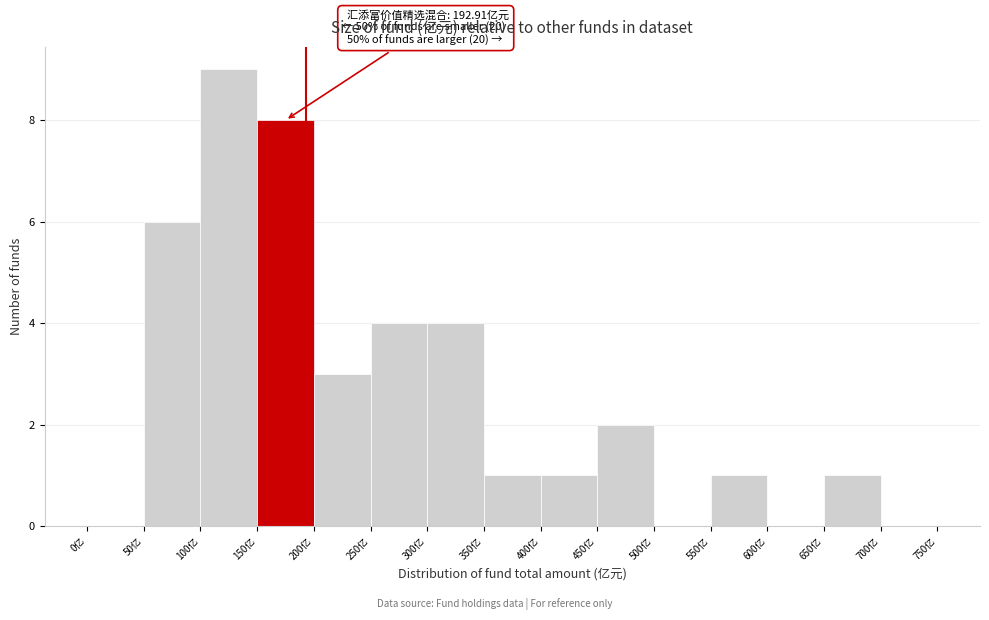

Over which range of the x-axis is the bar tallest?

100 to 150